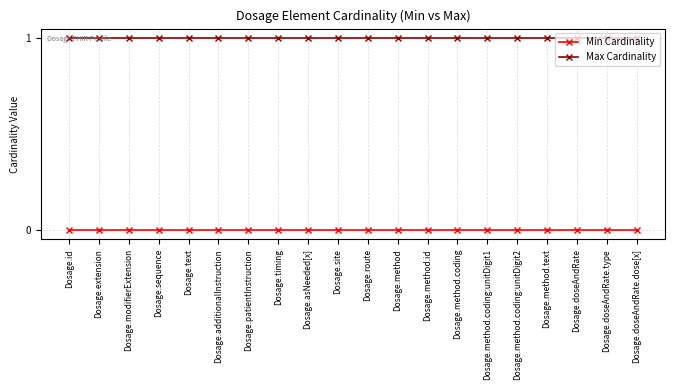

Is the value of Min Cardinality at Dosage.method.coding:unitDigit2 greater than the value of Max Cardinality at Dosage.sequence?

No